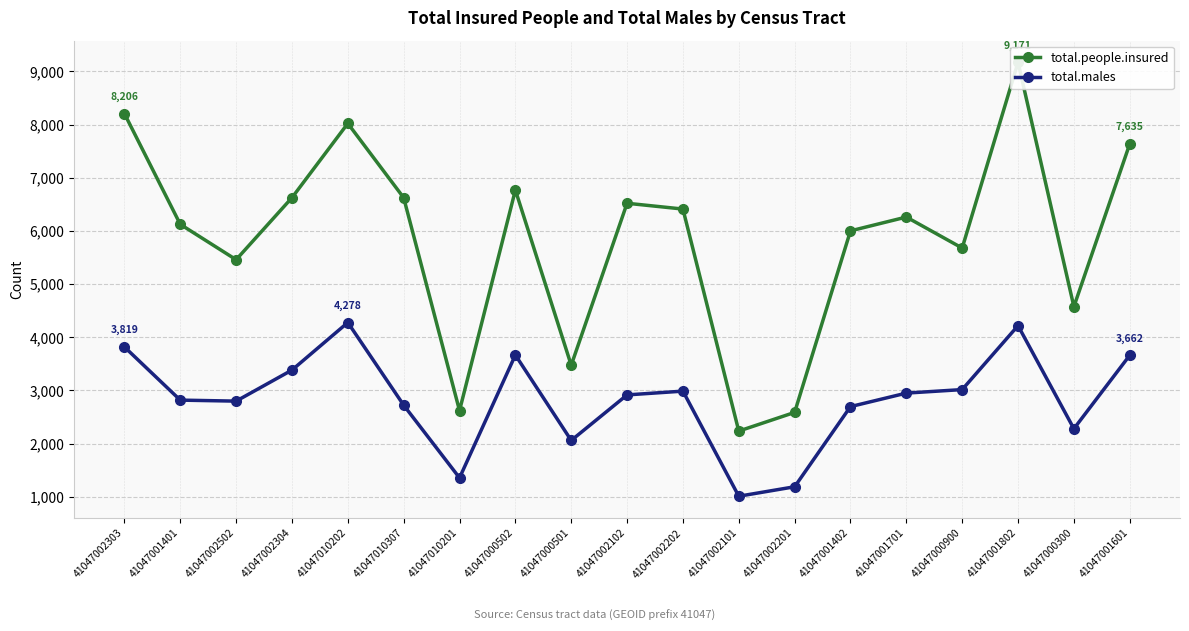

The total.people.insured series shows 6768 at 41047000502. True or false?

True